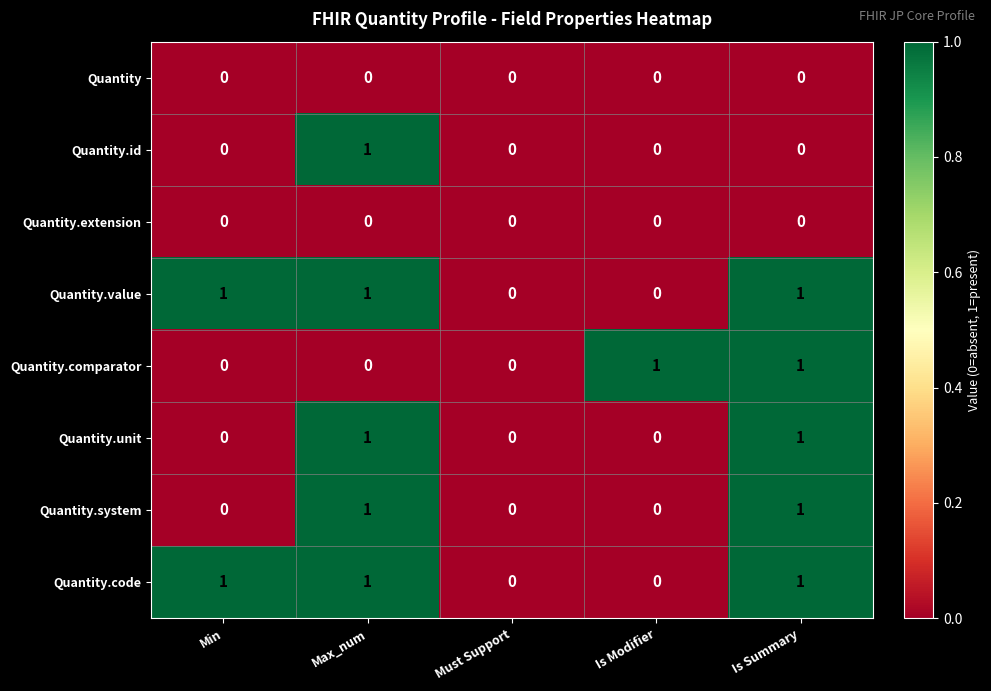

Is it true that Quantity.comparator equals 0 at Min?

True